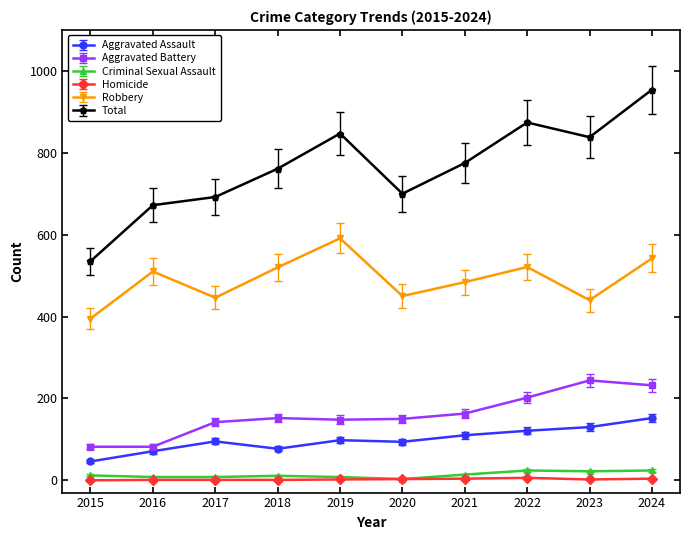

Is the value of Aggravated Battery at 2020 greater than the value of Criminal Sexual Assault at 2020?

Yes